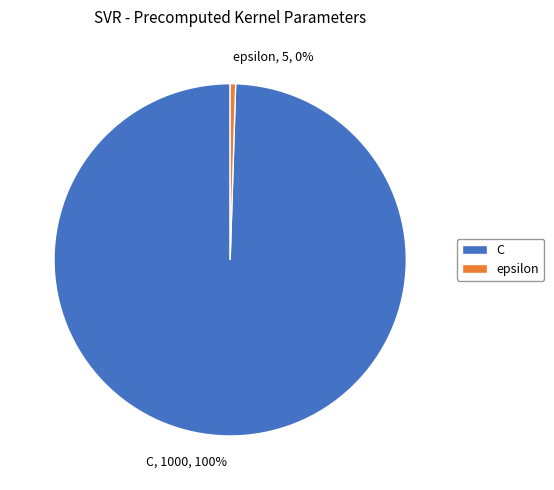

What is the ratio of the value at C, 1000, 100% to the value at epsilon, 5, 0%?

200.0